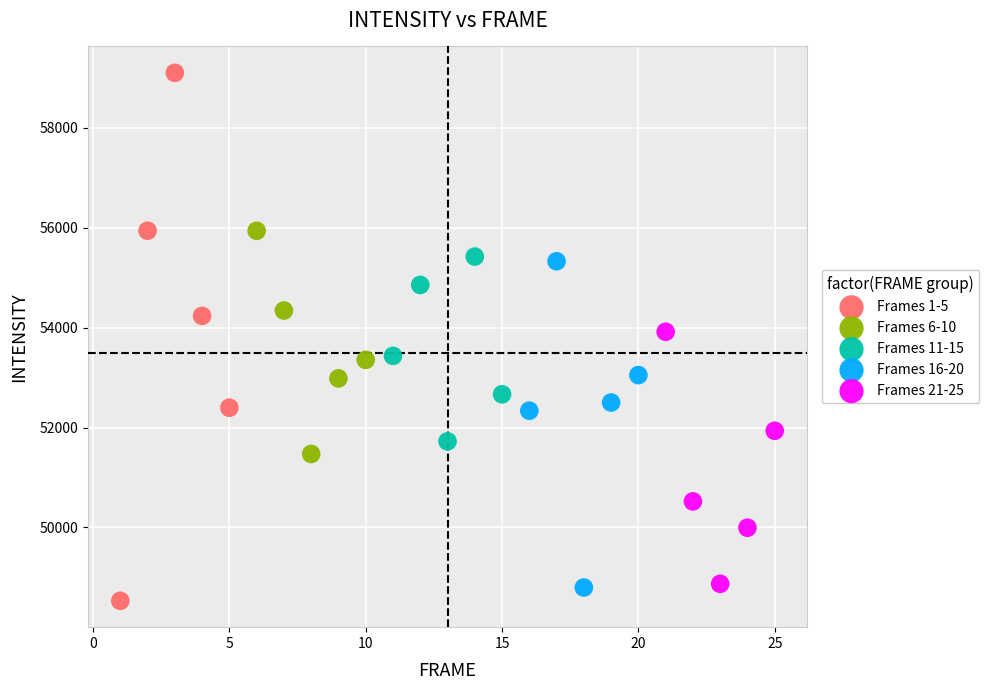

Which series reaches the maximum Y coordinate?

Frames 1-5